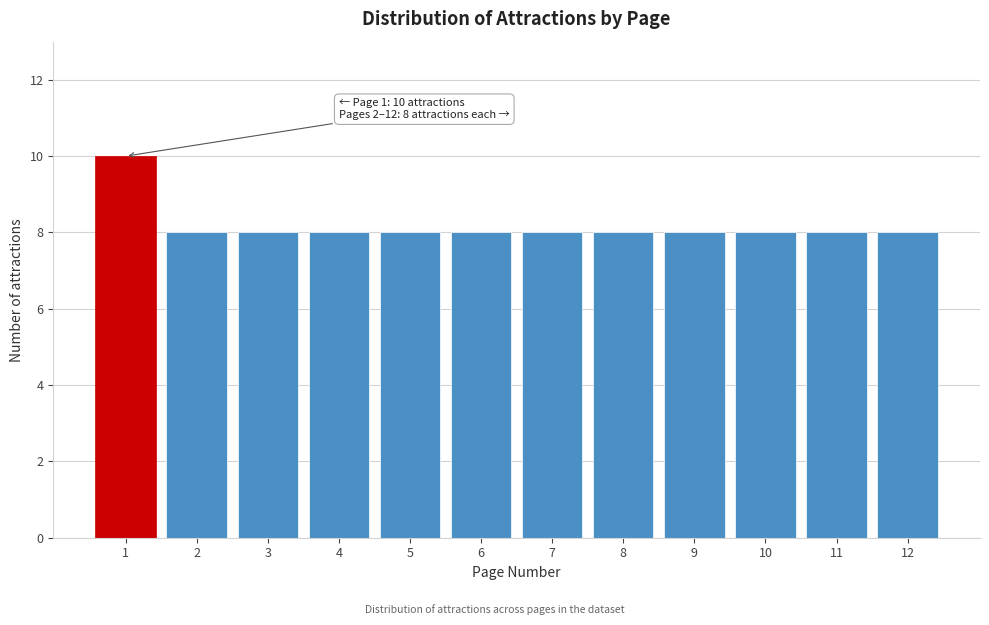

Reading right to left, extract all data points from this chart.

8	8	8	8	8	8	8	8	8	8	8	10